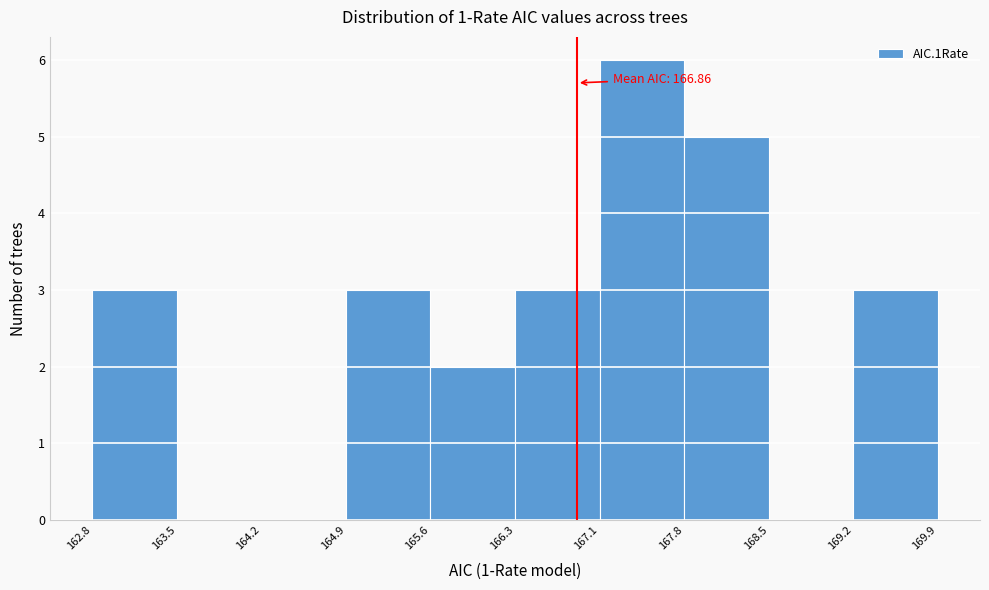

Which range on the x-axis has the tallest bar?

167.1 to 167.8